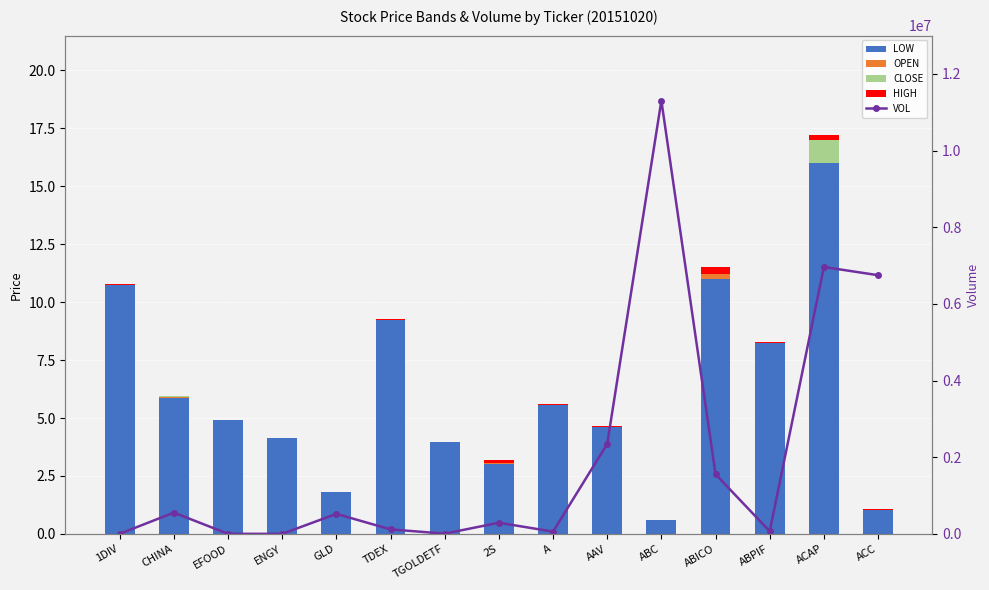

What is the sum of the HIGH values at 2S and ABPIF?

0.2